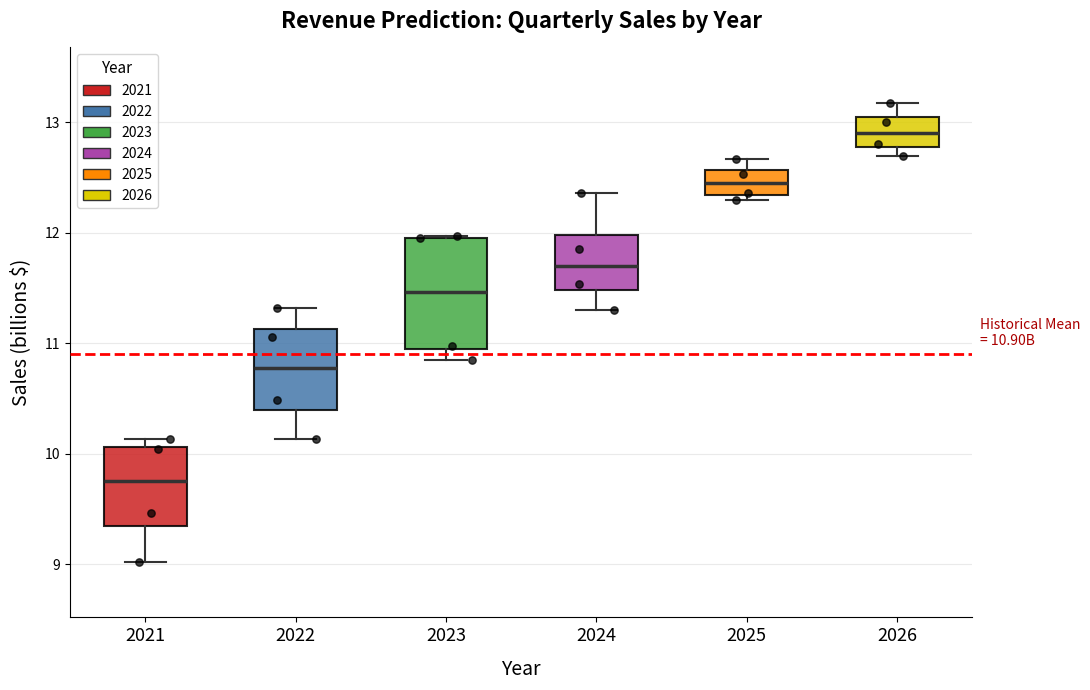

Which box has the lowest median line?

2021